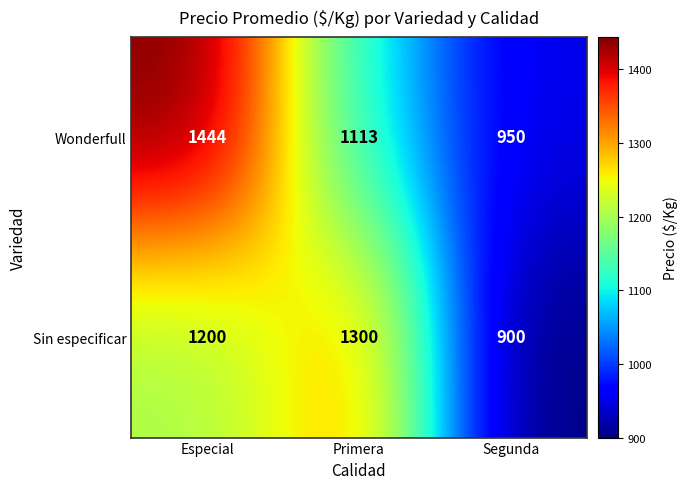

Which series changed the most between Especial and Primera?

Wonderfull